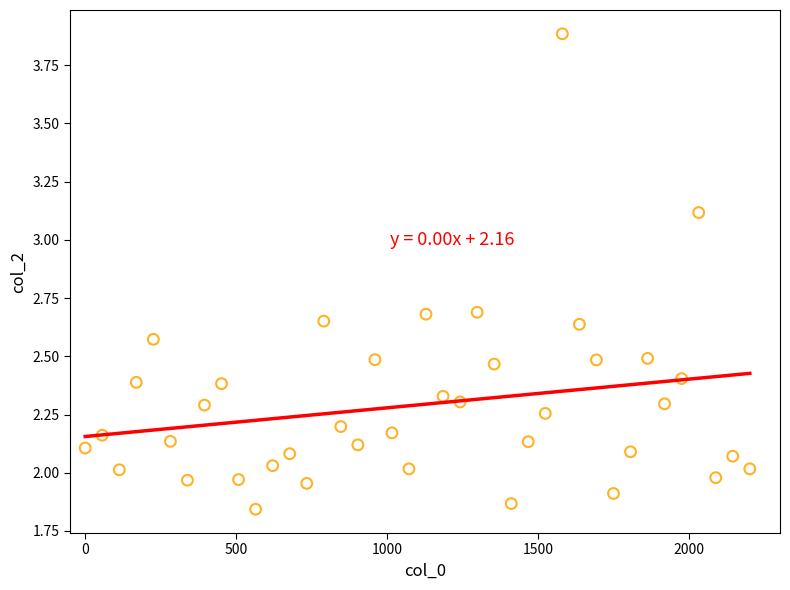

What is the range of X values (max minus min)?

2200.0